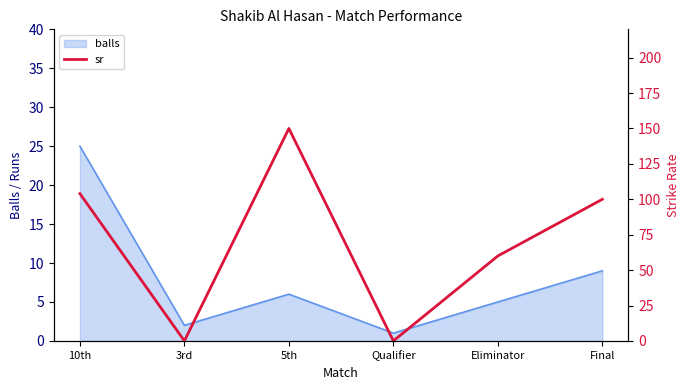

Reading right to left, list all the values displayed in this chart.

Final=100	Eliminator=60	Qualifier=0	5th=150	3rd=0	10th=104